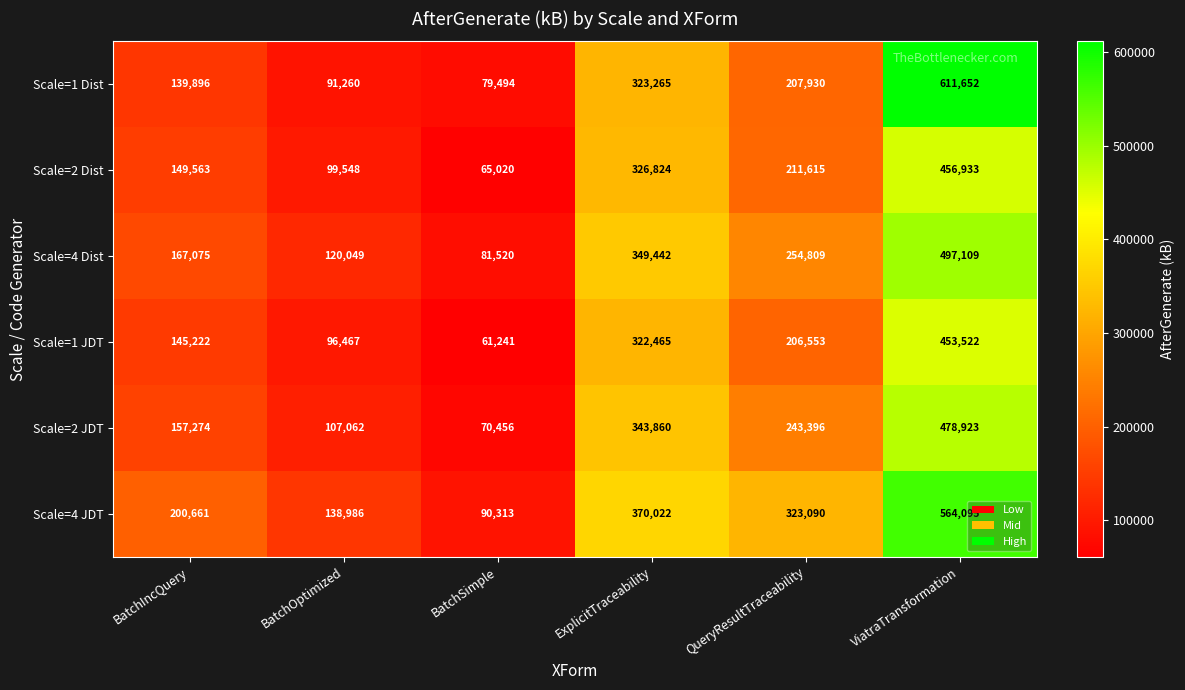

What is the difference between the maximum and second lowest values in the Scale=4 JDT series?

425109